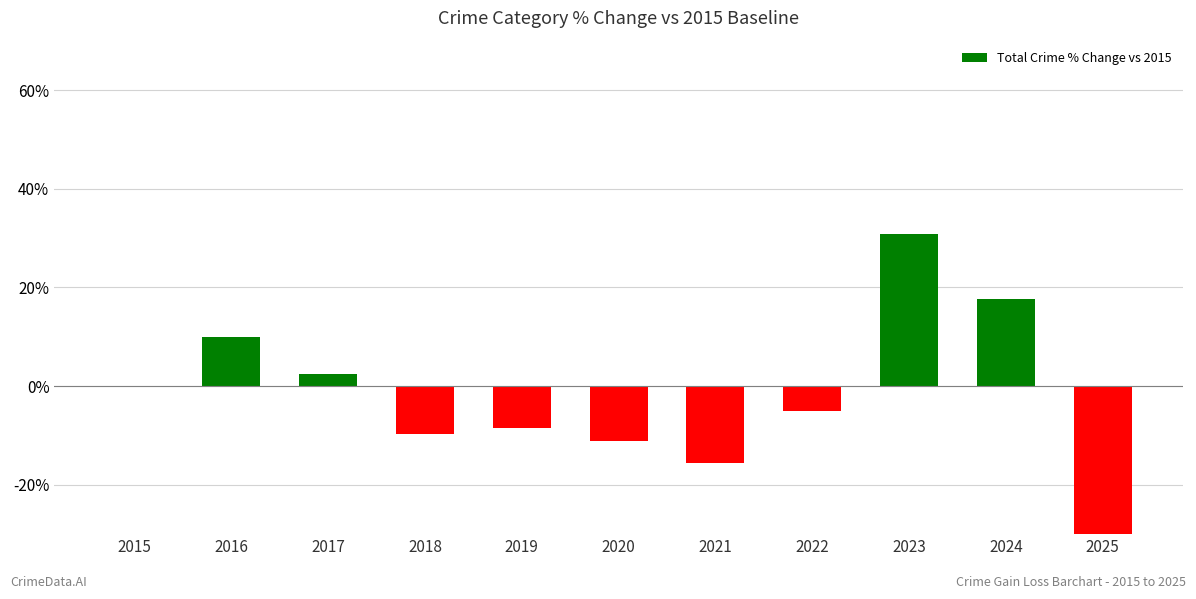

At which label is the value closest to -10?

2018